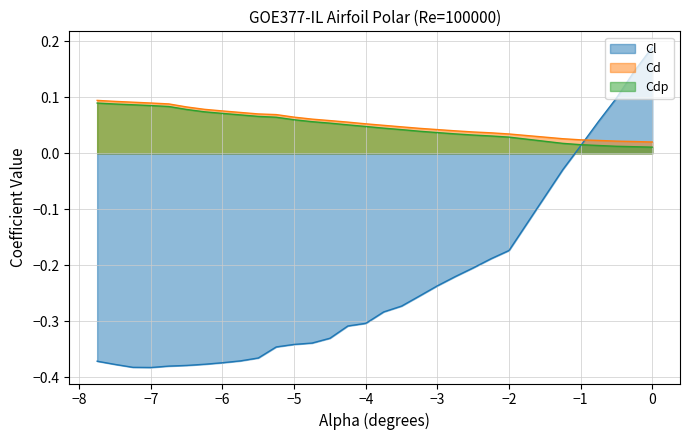

What is the sum of the Cdp values at -3.75 and -3.0?

0.1